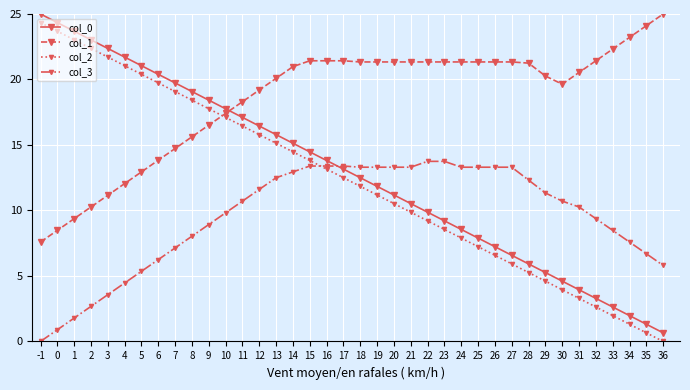

What is the difference between the highest and lowest values at 2?

20.3